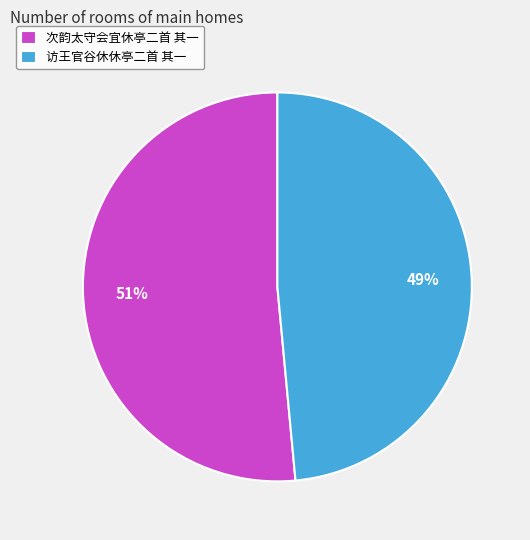

What is the largest slice in the pie chart?

次韵太守会宜休亭二首 其一